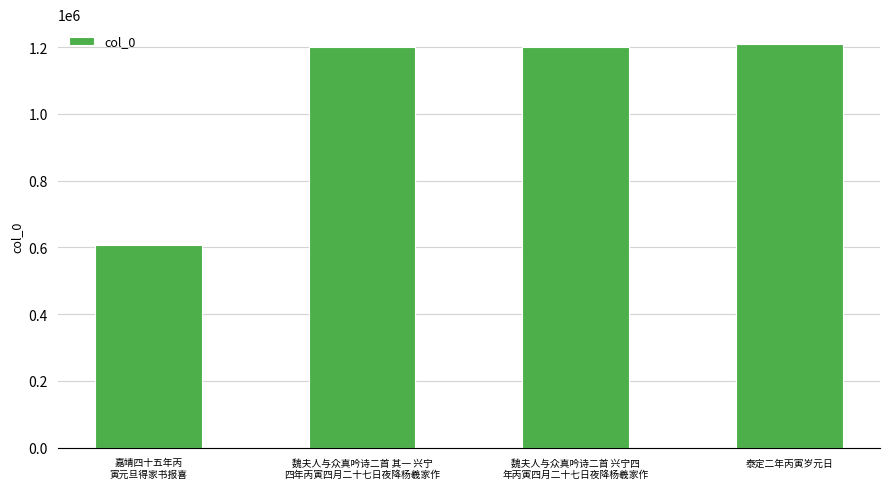

What is the ratio of the value at 魏夫人与众真吟诗二首 其一 兴宁
四年丙寅四月二十七日夜降杨羲家作 to the value at 泰定二年丙寅岁元日?

1.0